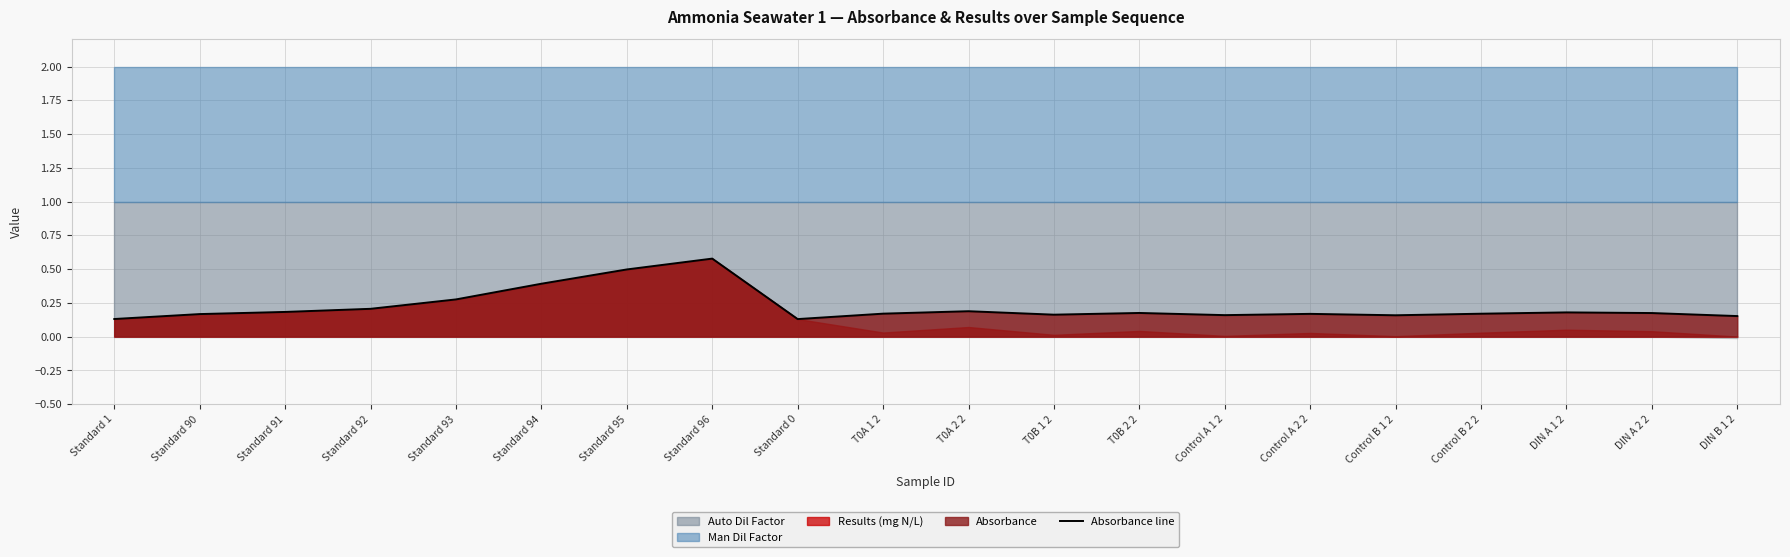

Reading right to left, list all the values displayed in this chart.

DIN B 1 2=0.2	DIN A 2 2=0.2	DIN A 1 2=0.2	Control B 2 2=0.2	Control B 1 2=0.2	Control A 2 2=0.2	Control A 1 2=0.2	T0B 2 2=0.2	T0B 1 2=0.2	T0A 2 2=0.2	T0A 1 2=0.2	Standard 0=0.1	Standard 96=0.6	Standard 95=0.5	Standard 94=0.4	Standard 93=0.3	Standard 92=0.2	Standard 91=0.2	Standard 90=0.2	Standard 1=0.1